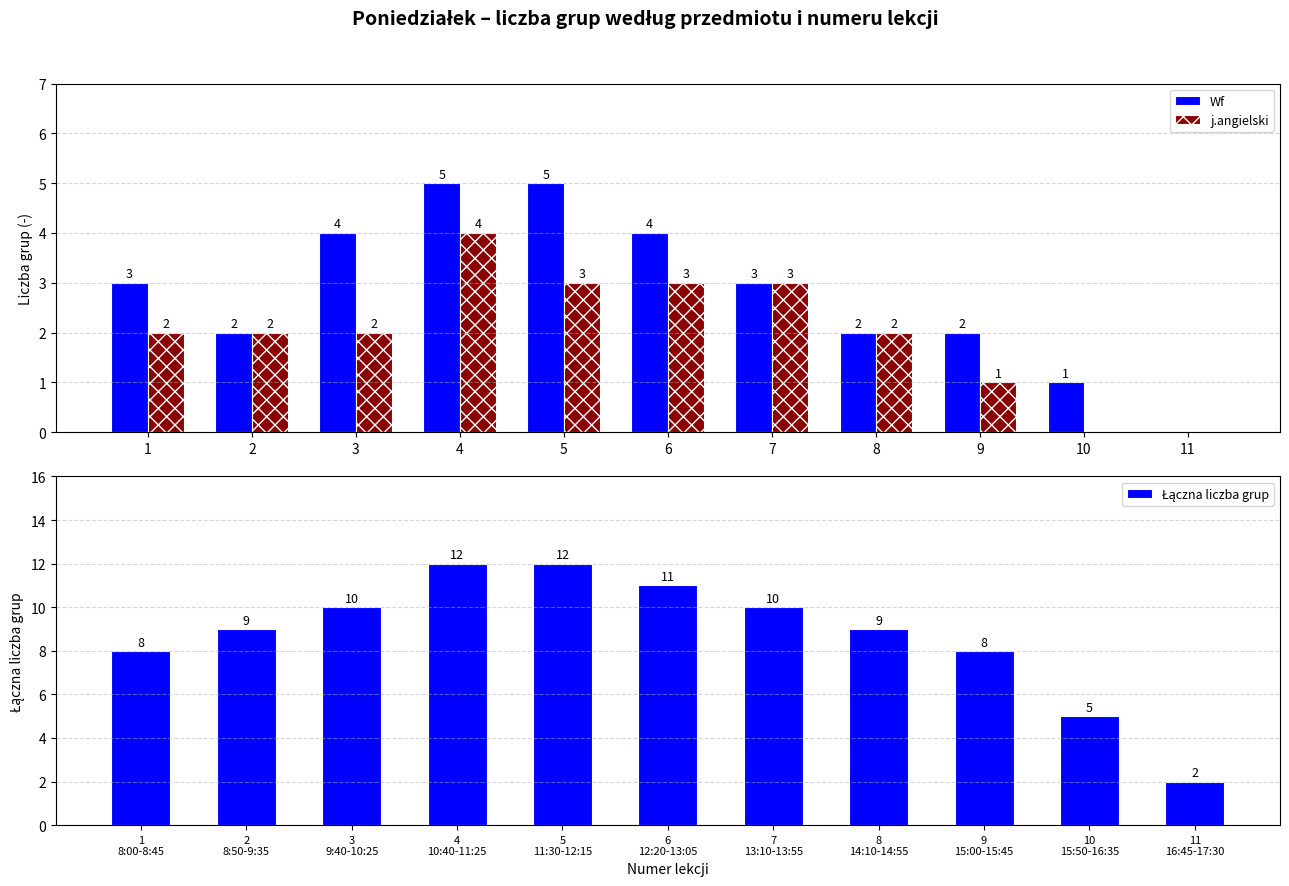

What is the difference between the maximum and minimum values in the Łączna liczba grup series?

10